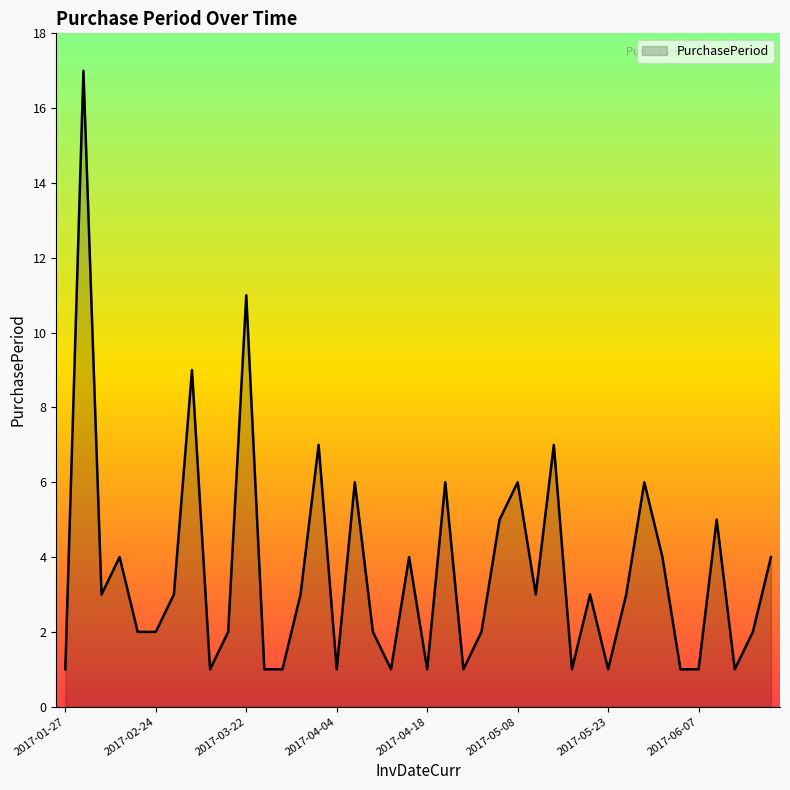

At which category does the data reach its first local valley?

2017-02-16